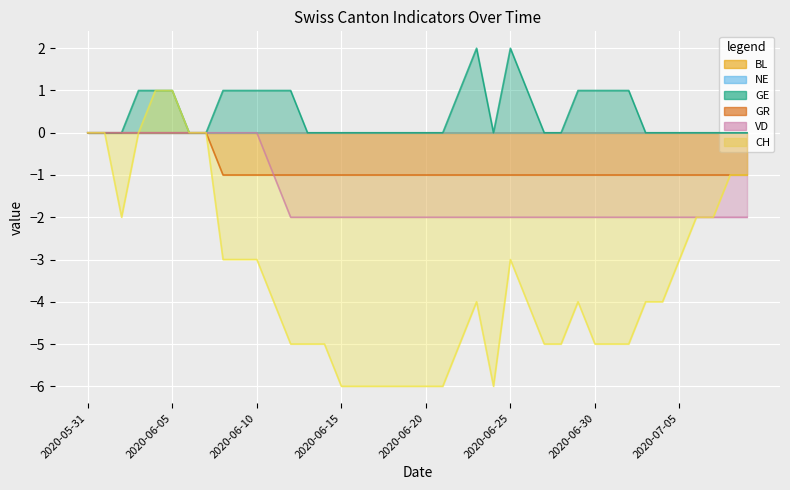

Which category has the lowest value in the CH series?

2020-06-15